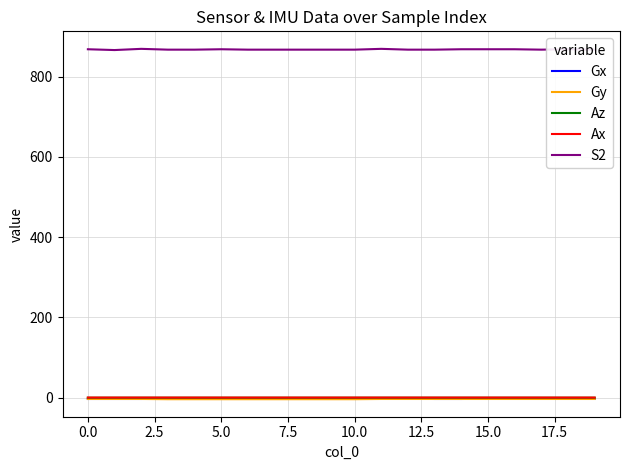

How many lines are shown in the chart?

5